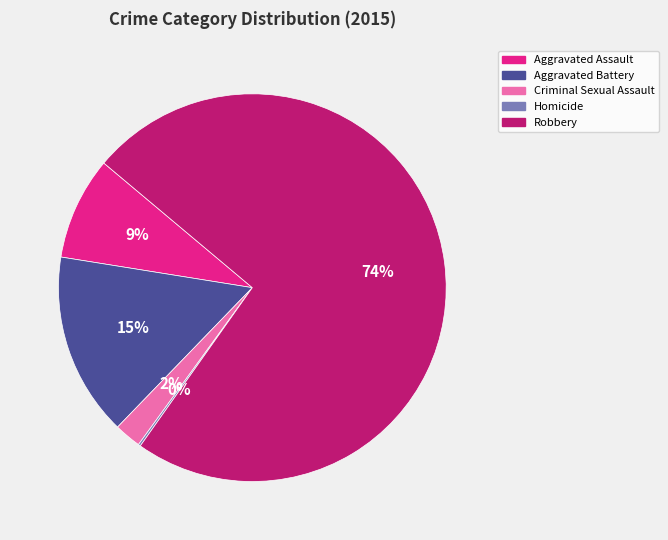

Is Robbery the majority of the pie?

Yes